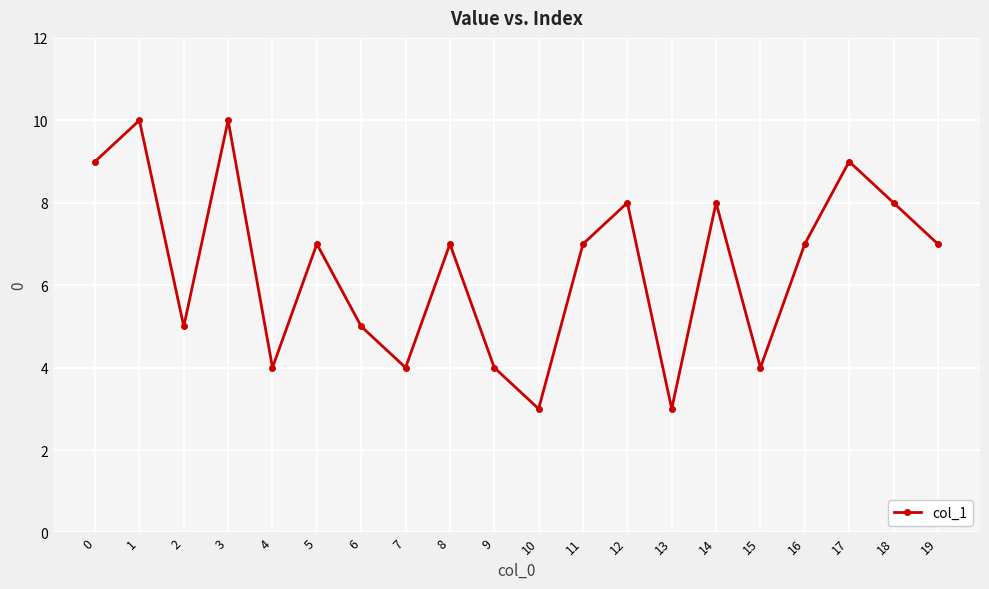

How many interior local peaks (higher than both neighbors) does the data have?

7